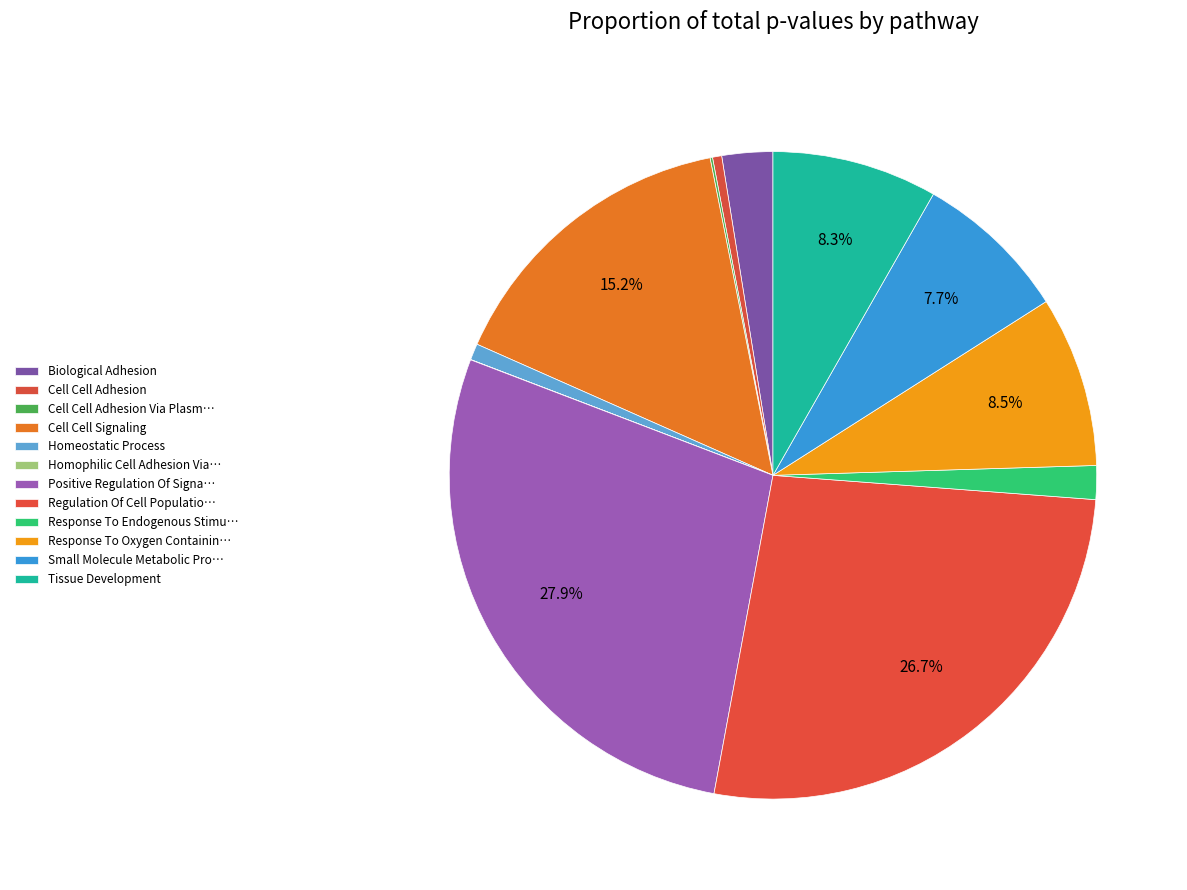

How many slices are in this pie chart?

12